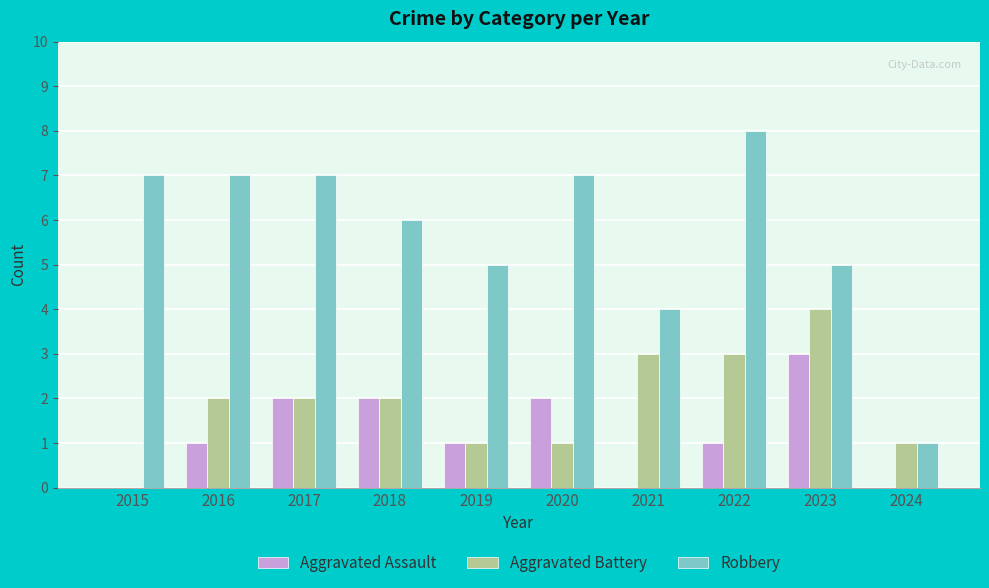

How many values in Aggravated Battery are above zero?

9